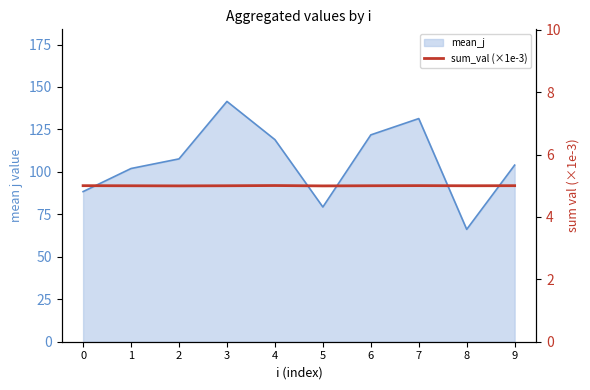

Reading left to right, list all the values displayed in this chart.

5.0	5.0	5.0	5.0	5.0	5.0	5.0	5.0	5.0	5.0